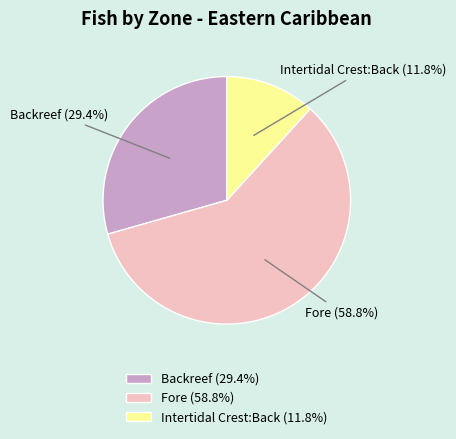

The Fore slice represents 47% of the pie. True or false?

False